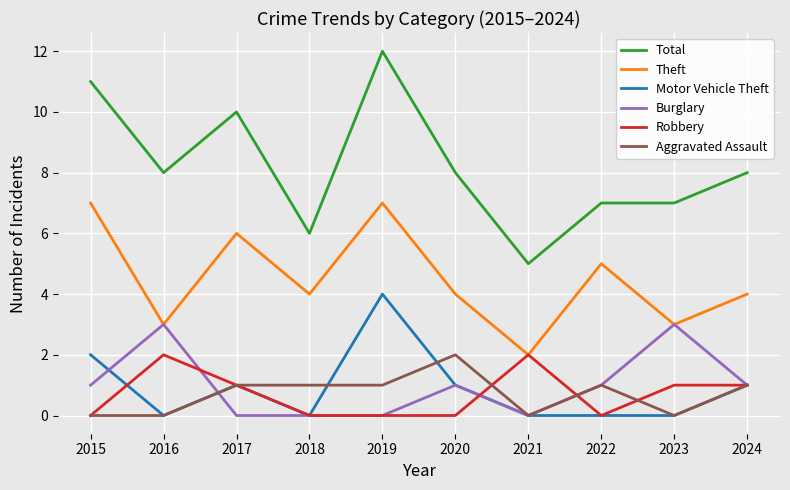

What is the total value across all series at 2016?

16